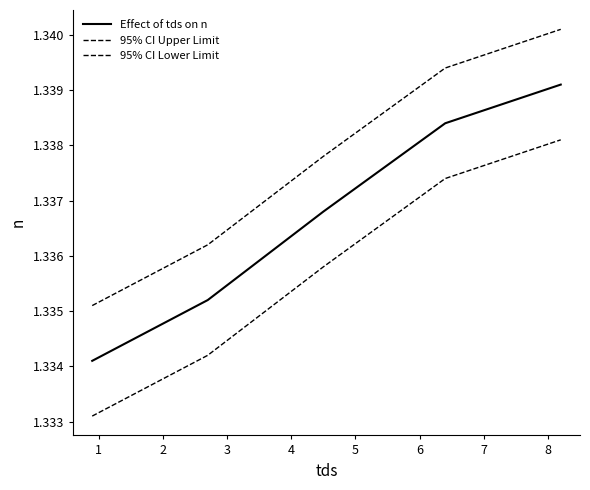

How many lines are shown in the chart?

3